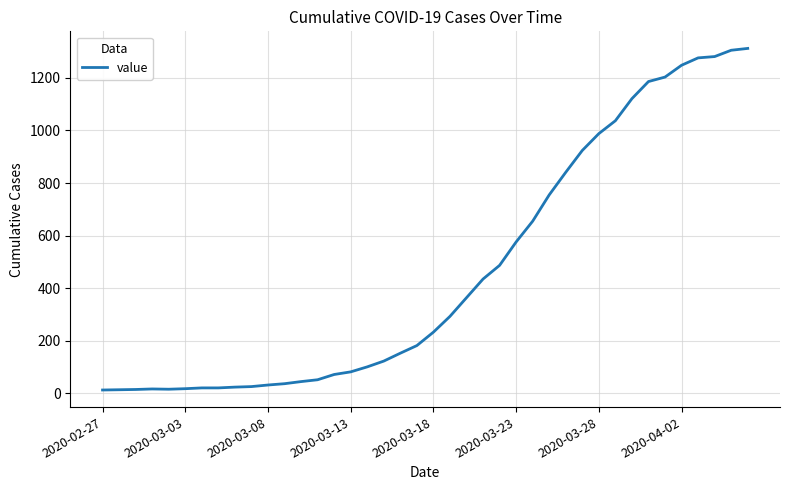

What is the maximum value shown in the chart?

1312